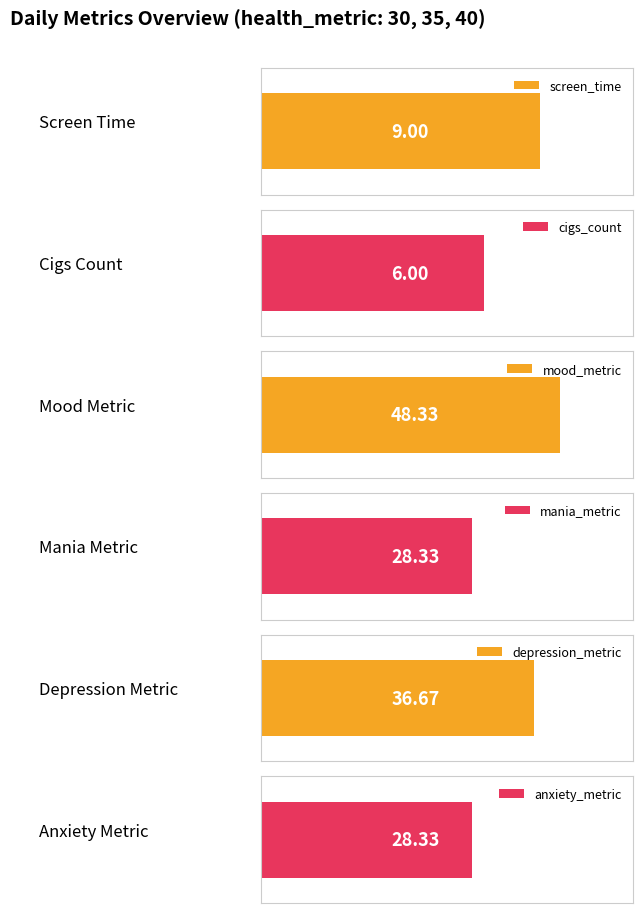

Are the bars grouped side by side (vs. stacked)?

Yes